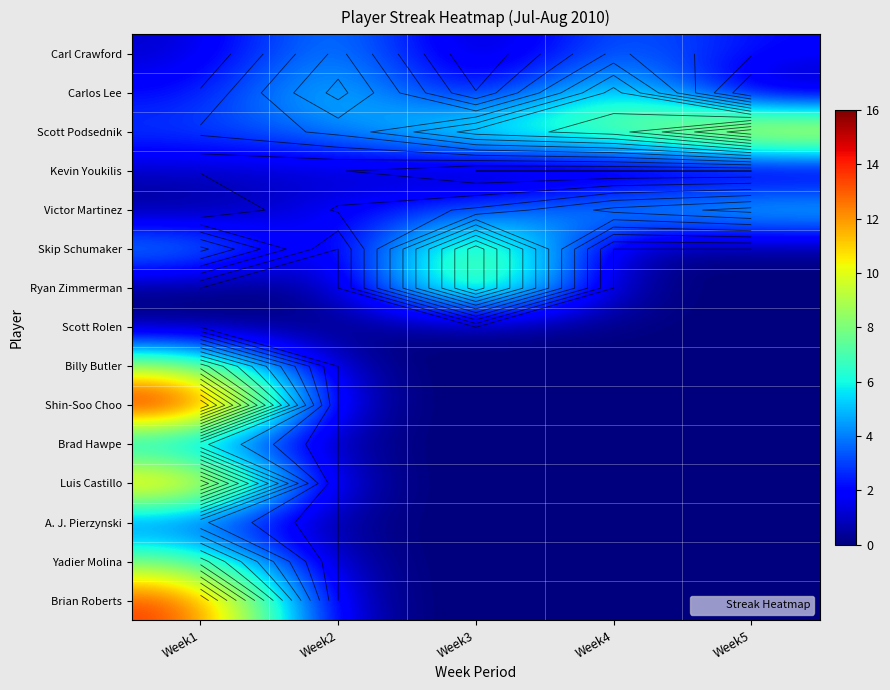

At which category is the sum across all series the highest?

Week1